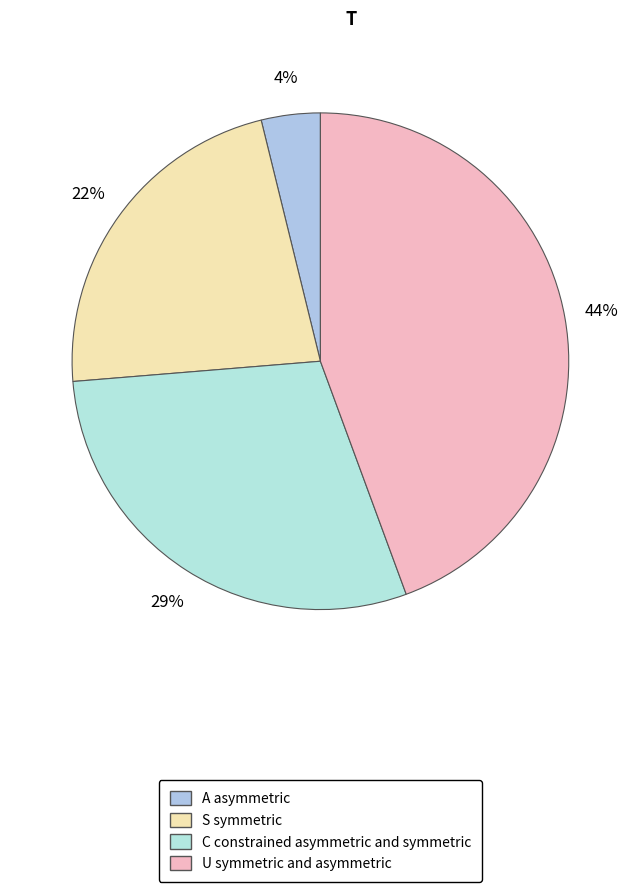

How many segments does this pie chart have?

4